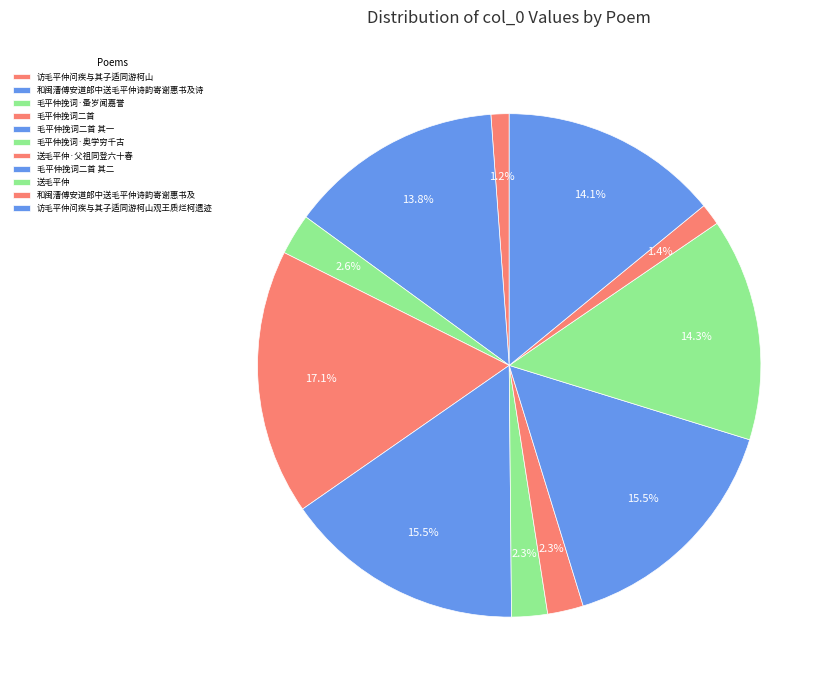

Approximately how many times larger is the value at 送毛平仲 compared to 毛平仲挽词二首?

0.8